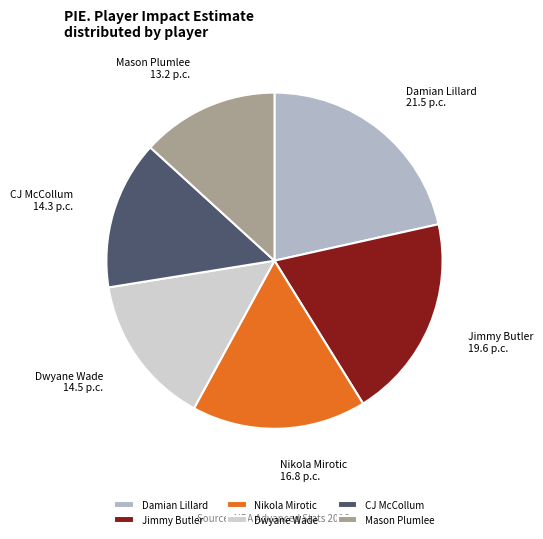

Which category has the smallest portion of the pie?

Mason Plumlee